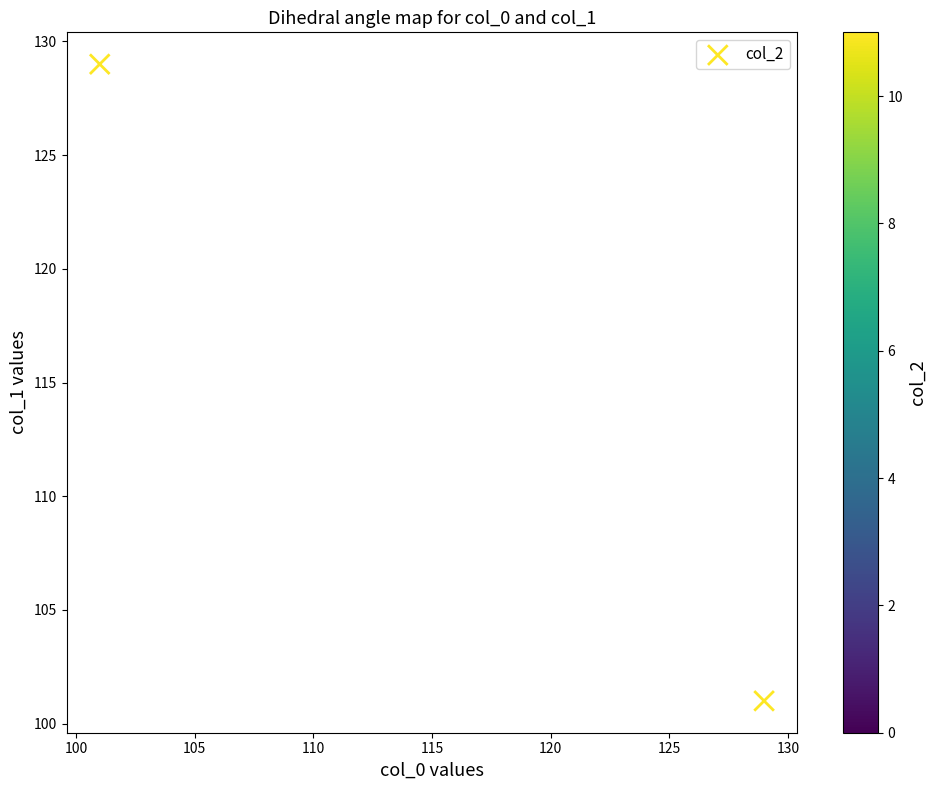

List the coordinates of all points as (Y, X) pairs, reading left to right.

(129, 101)  (101, 129)